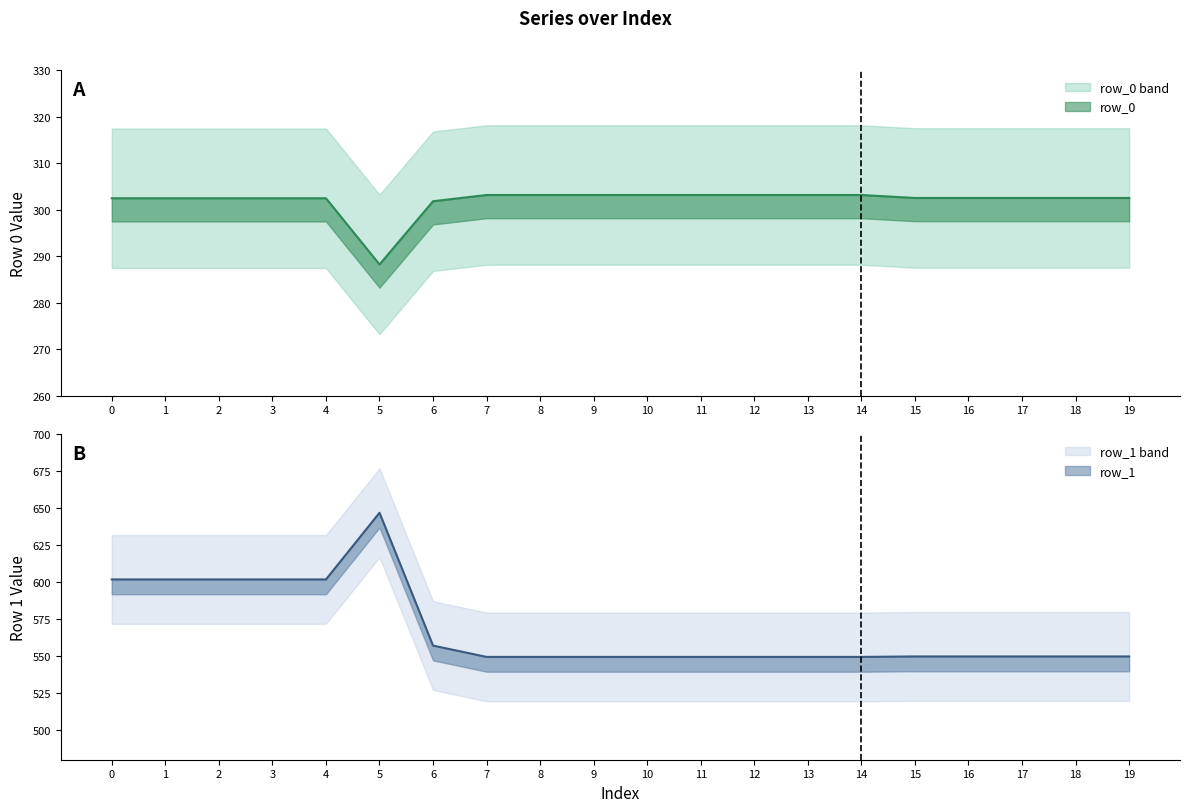

At 17, list the series in order from largest to smallest.

row_1, row_0